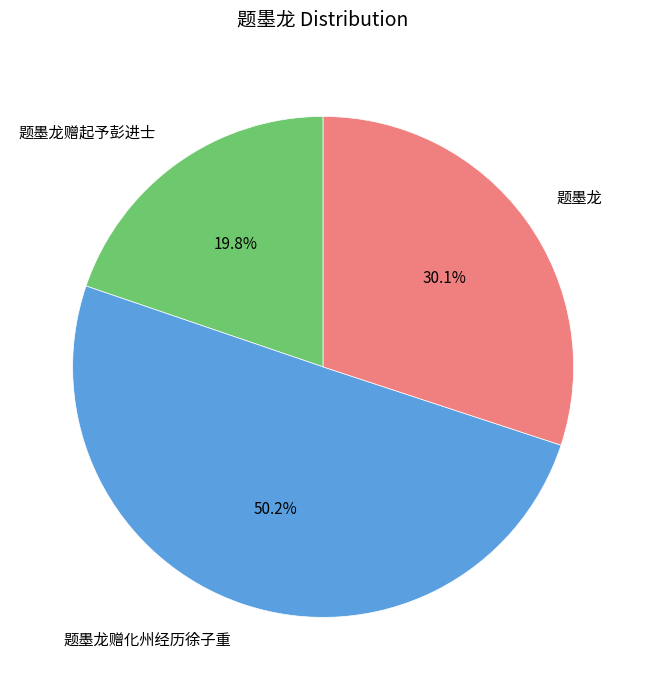

To the nearest percent, what portion does 题墨龙赠起予彭进士 represent?

20%